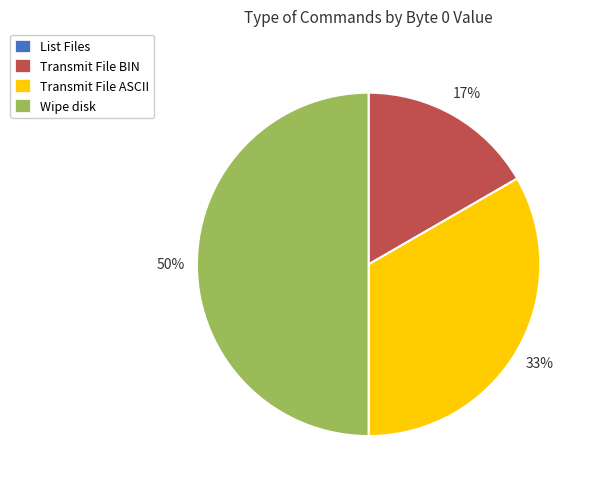

To the nearest percent, what is the difference between the largest and smallest slice percentages?

50%